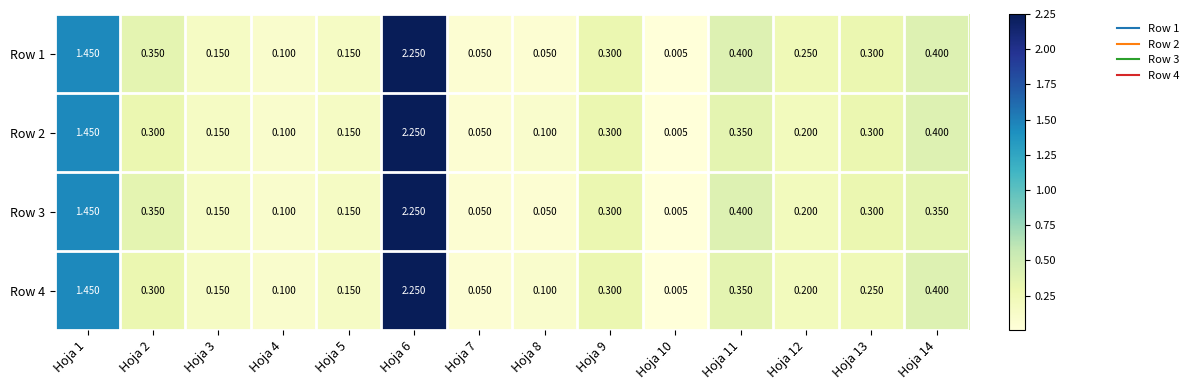

Is the value of Row 3 at Hoja 11 greater than the value of Row 4 at Hoja 2?

Yes